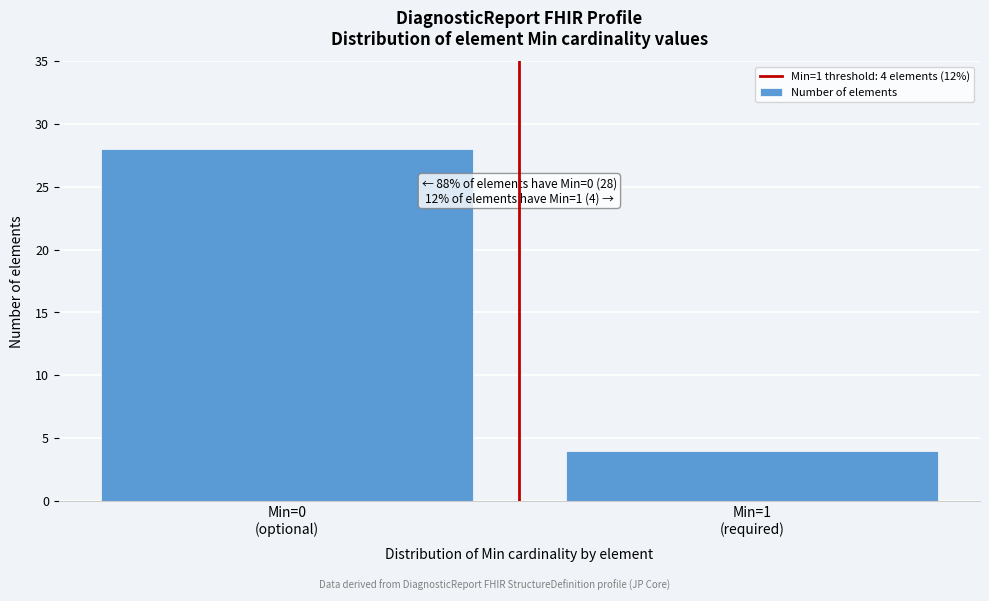

Reading left to right, extract all data points from this chart.

28	4